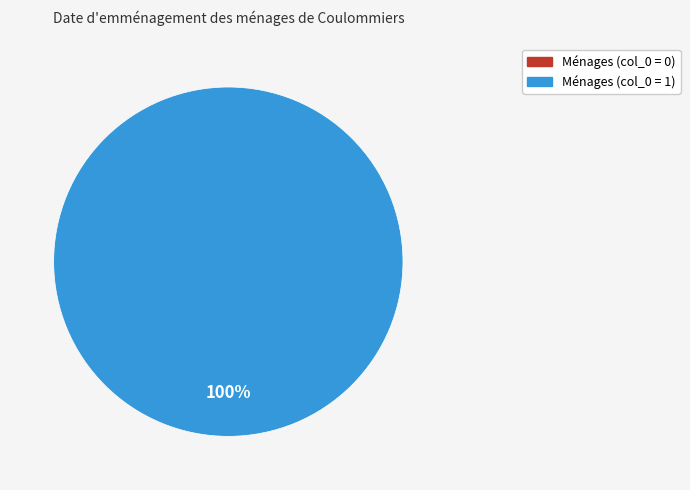

Does 1 account for over 50% of the chart?

Yes